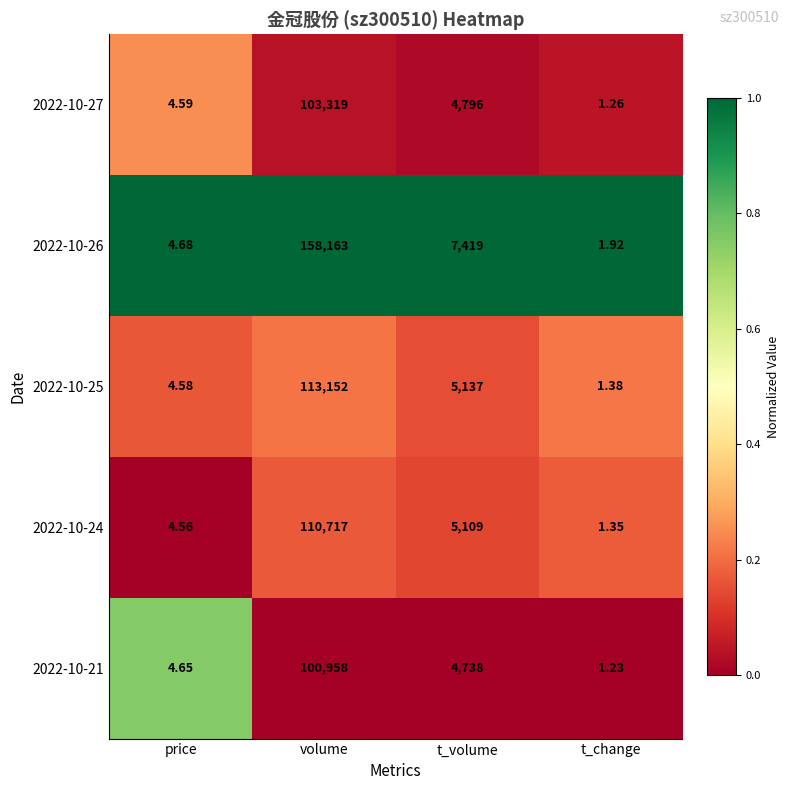

Which label corresponds to the smallest value in the chart?

t_change